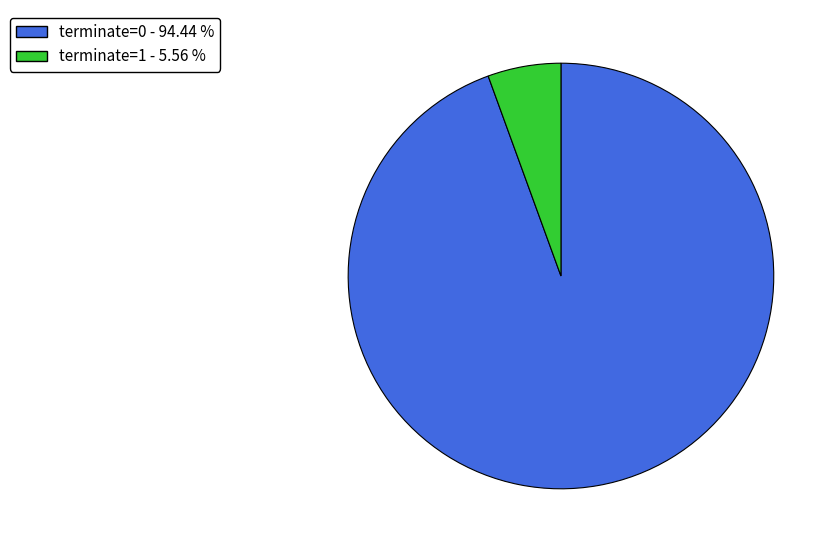

How many segments does this pie chart have?

2